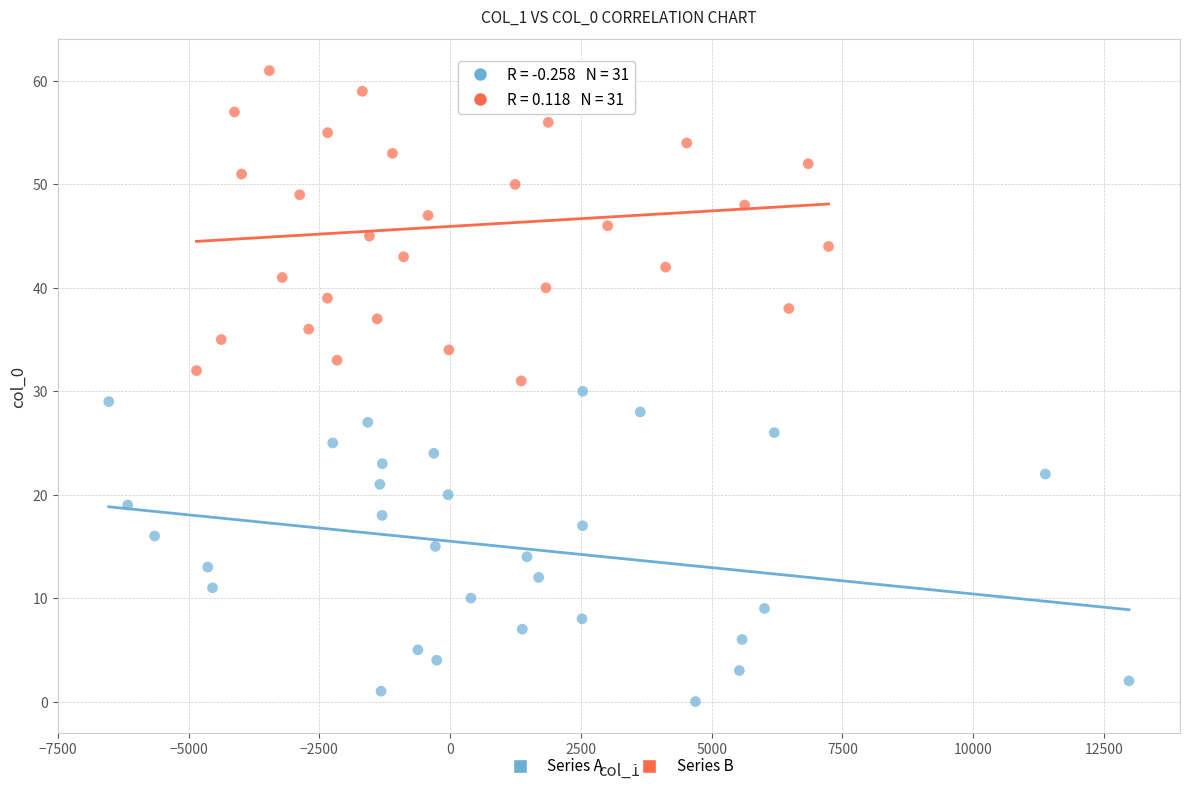

Which series contains the lowest Y value?

Series A